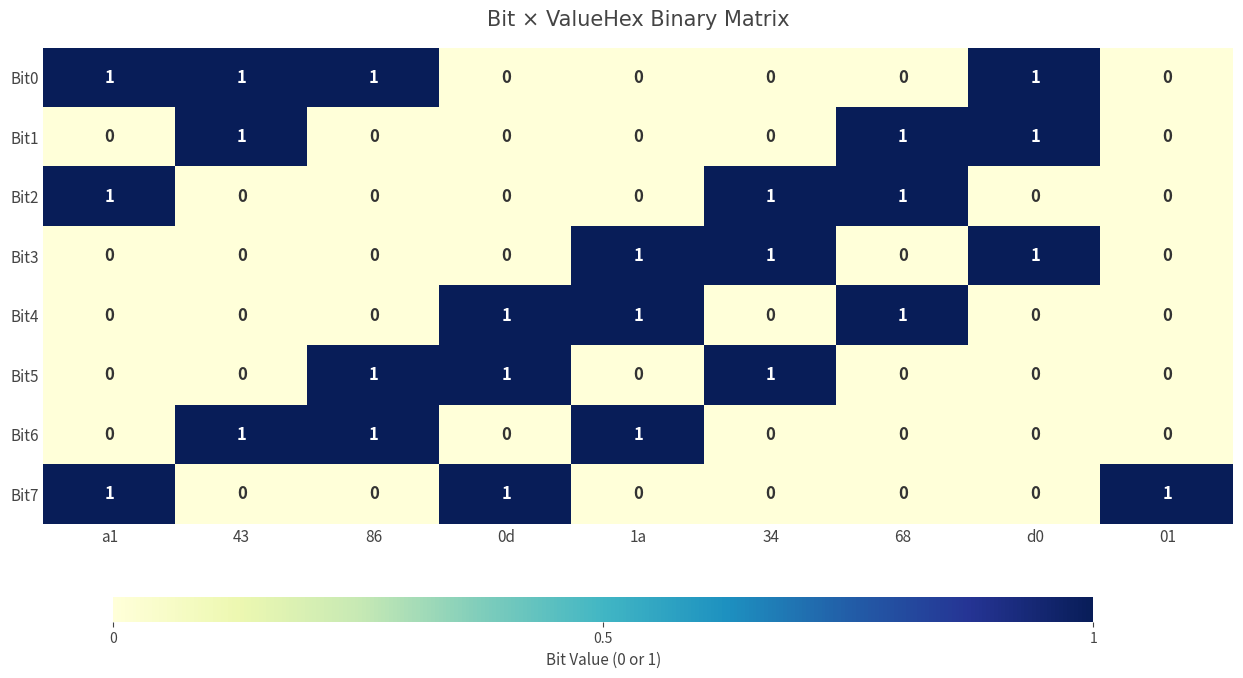

What is the sum of all Bit1 values?

3